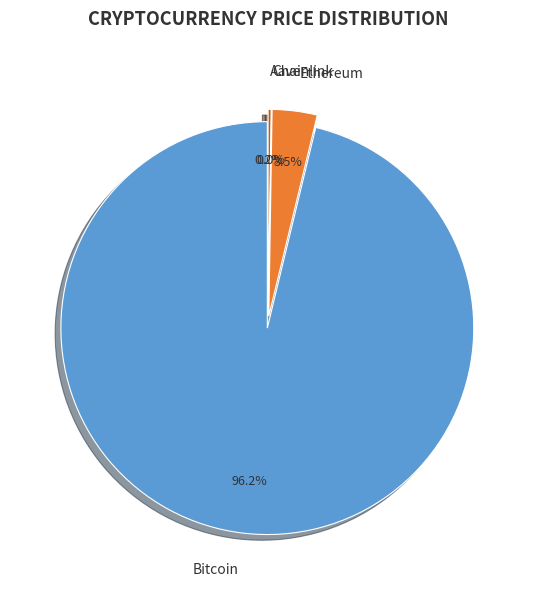

How many slices are in this pie chart?

4